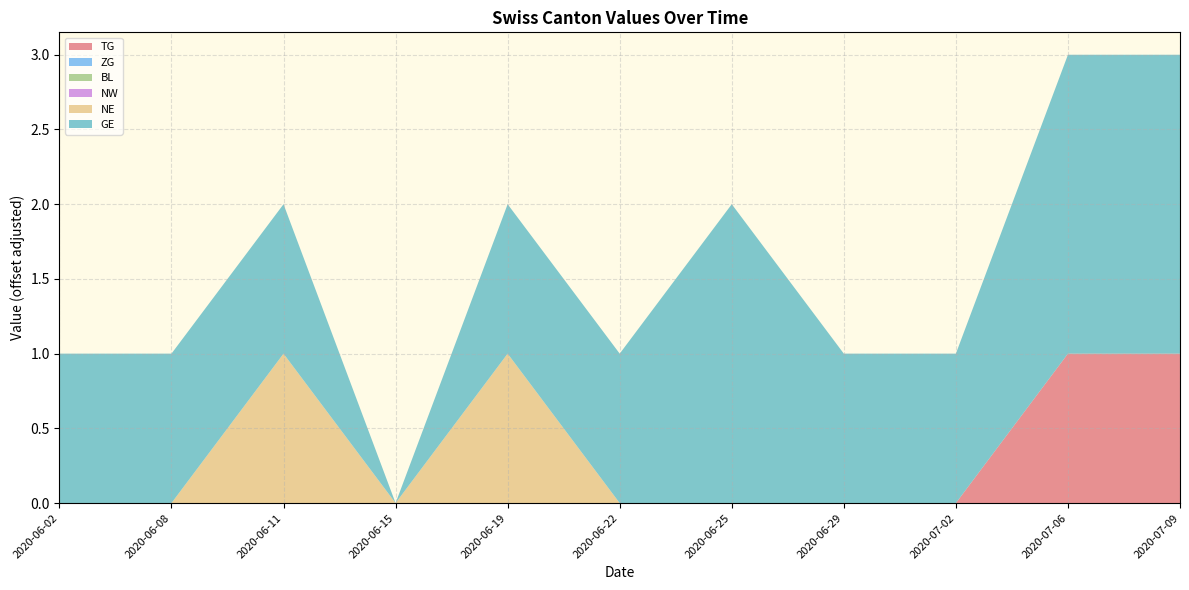

Reading left to right, what are all the values shown in this chart?

TG: 2020-06-02=0	2020-06-08=0	2020-06-11=0	2020-06-15=0	2020-06-19=0	2020-06-22=0	2020-06-25=0	2020-06-29=0	2020-07-02=0	2020-07-06=1	2020-07-09=1
ZG: 2020-06-02=0	2020-06-08=0	2020-06-11=0	2020-06-15=0	2020-06-19=0	2020-06-22=0	2020-06-25=0	2020-06-29=0	2020-07-02=0	2020-07-06=0	2020-07-09=0
BL: 2020-06-02=0	2020-06-08=0	2020-06-11=0	2020-06-15=0	2020-06-19=0	2020-06-22=0	2020-06-25=0	2020-06-29=0	2020-07-02=0	2020-07-06=0	2020-07-09=0
NW: 2020-06-02=0	2020-06-08=0	2020-06-11=0	2020-06-15=0	2020-06-19=0	2020-06-22=0	2020-06-25=0	2020-06-29=0	2020-07-02=0	2020-07-06=0	2020-07-09=0
NE: 2020-06-02=0	2020-06-08=0	2020-06-11=1	2020-06-15=0	2020-06-19=1	2020-06-22=0	2020-06-25=0	2020-06-29=0	2020-07-02=0	2020-07-06=0	2020-07-09=0
GE: 2020-06-02=1	2020-06-08=1	2020-06-11=1	2020-06-15=0	2020-06-19=1	2020-06-22=1	2020-06-25=2	2020-06-29=1	2020-07-02=1	2020-07-06=2	2020-07-09=2